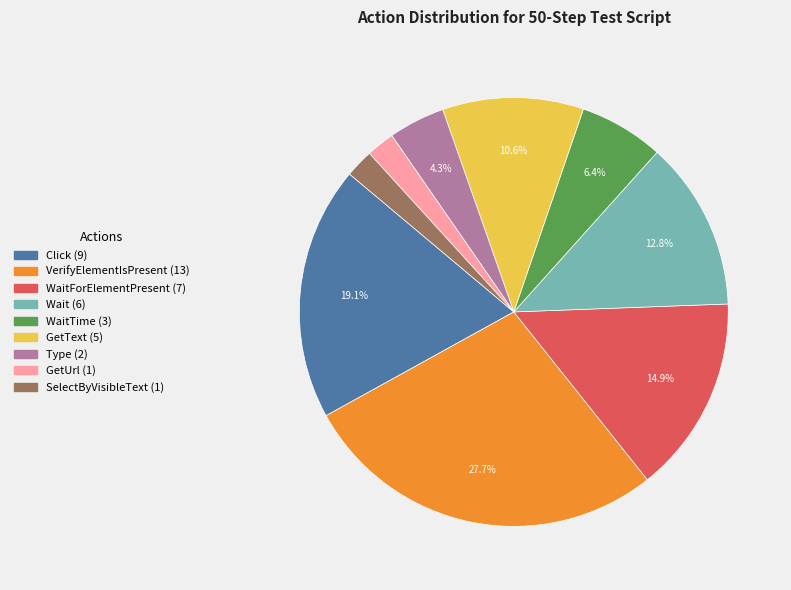

Does any single category account for the majority?

No